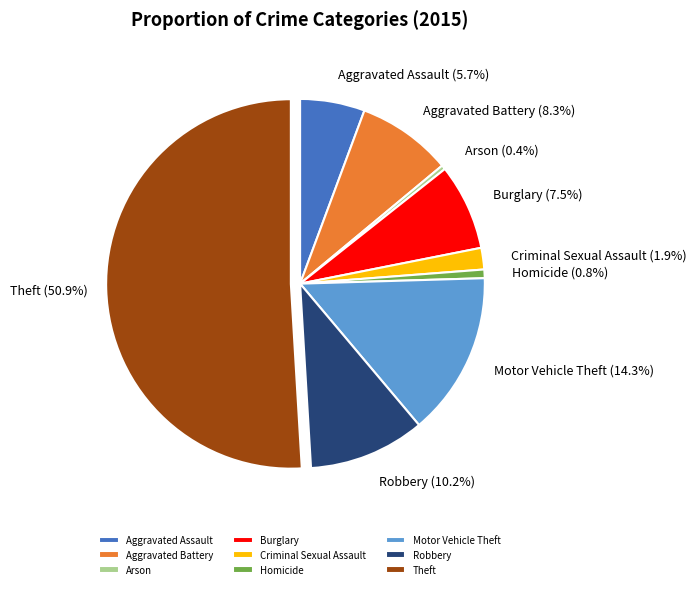

What percentage is the Motor Vehicle Theft slice, to the nearest percent?

14%